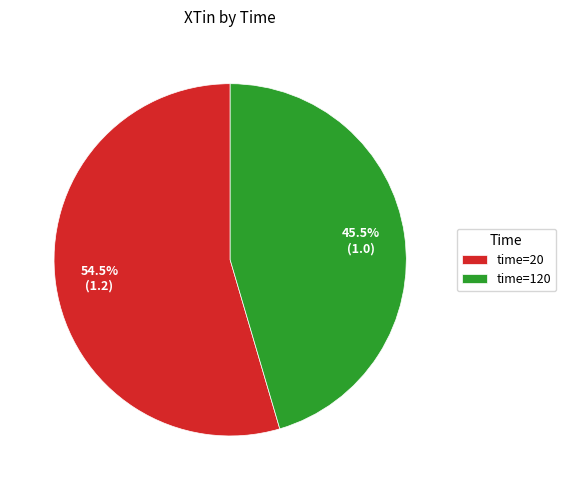

Combined, do time=120 and time=20 account for over 50%?

Yes